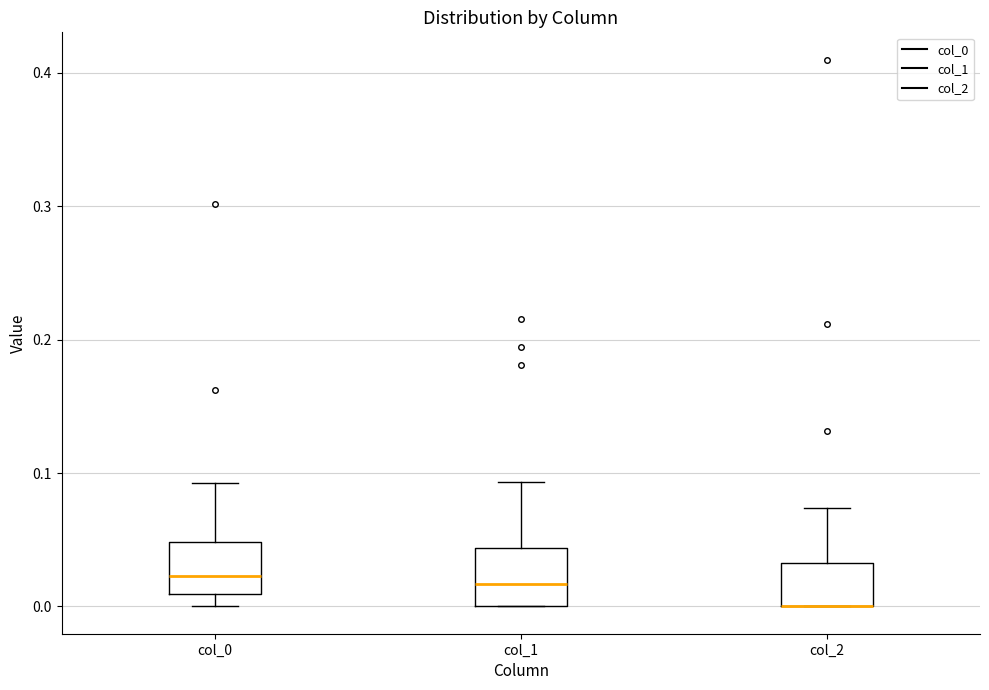

Reading left to right, read every box against the y-axis: the position of its median line, the range the box covers, and the ends of its whiskers. The values are not printed on the chart, so give them approximately, as read against the axis.

col_0: median 0.02, box 0.01 to 0.05, whiskers 0.00 to 0.09
col_1: median 0.02, box 0.00 to 0.04, whiskers 0.00 to 0.09
col_2: median 0.00 (drawn on the box's lower edge), box 0.00 to 0.03, whiskers 0.00 to 0.07